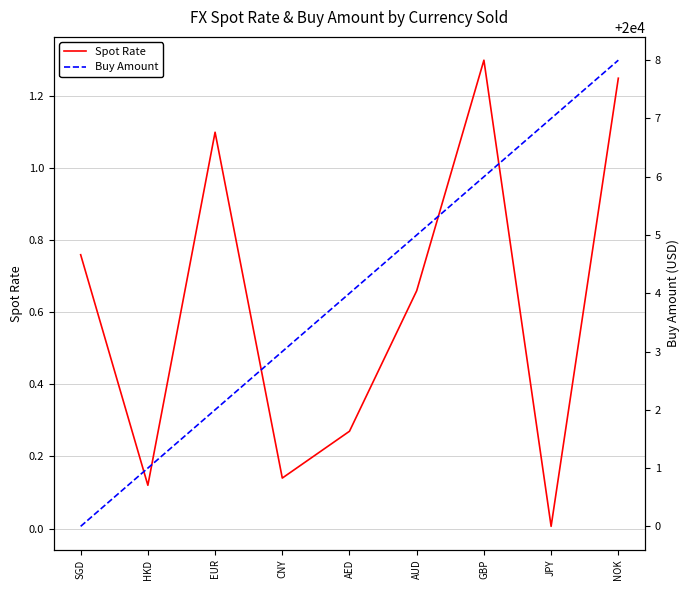

Which series has the largest total across all categories?

Buy Amount